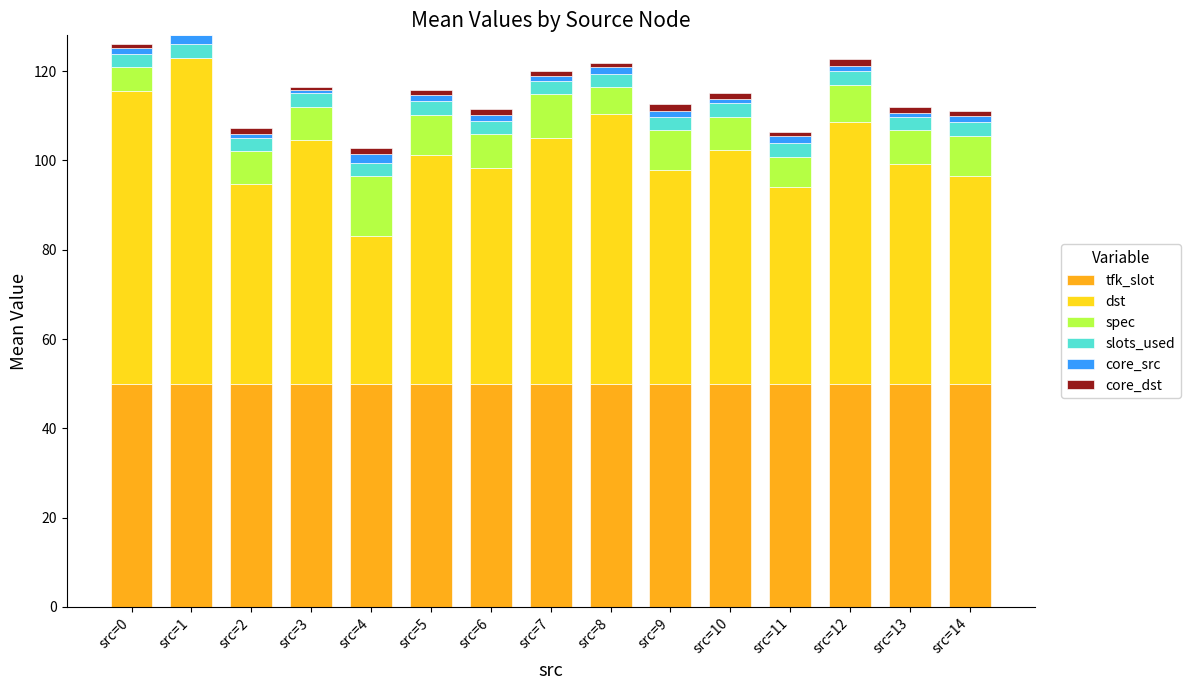

What is the highest value of the tfk_slot series?

50.0